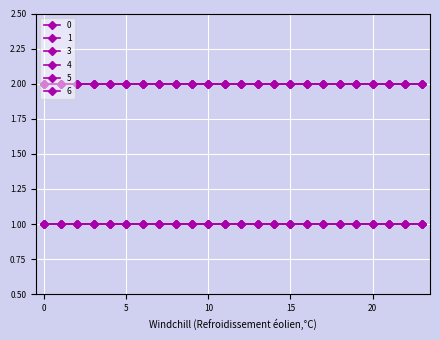

What is the minimum value shown in the chart?

1